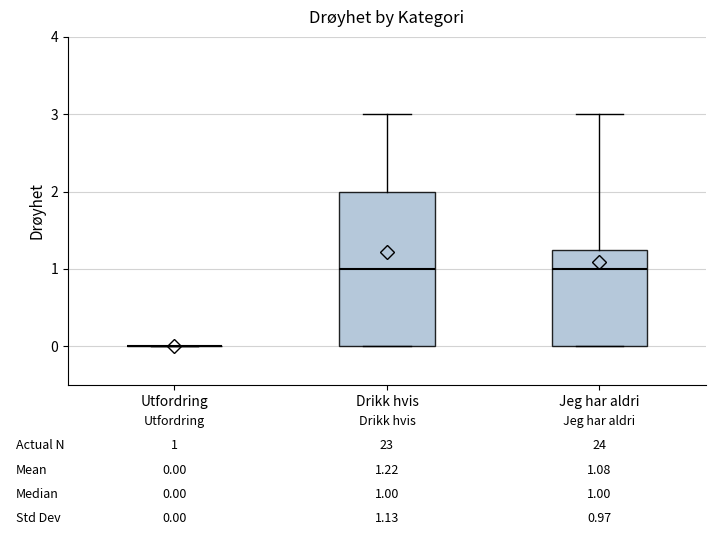

Which box is the tallest, from its lower edge to its upper edge?

Drikk hvis